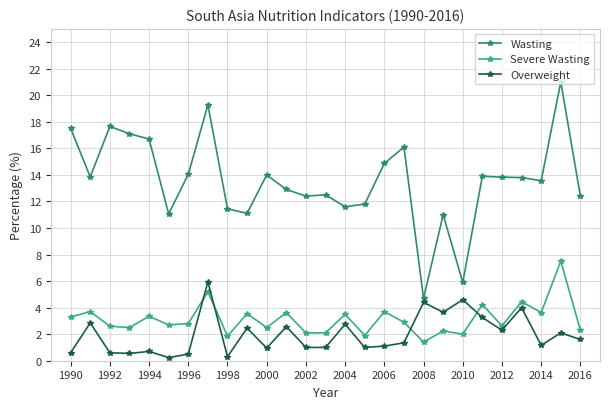

List the series in order of their peak value, highest first.

Wasting, Severe Wasting, Overweight